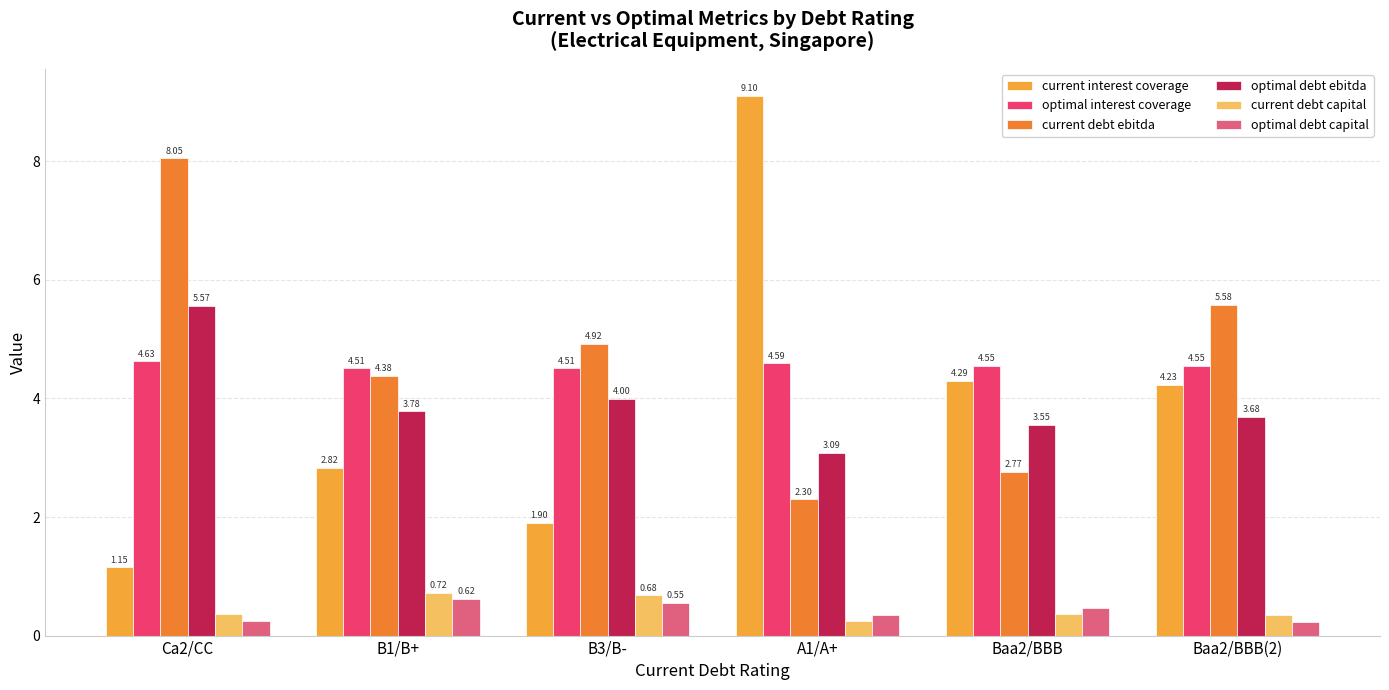

How many bars are there in each group?

6